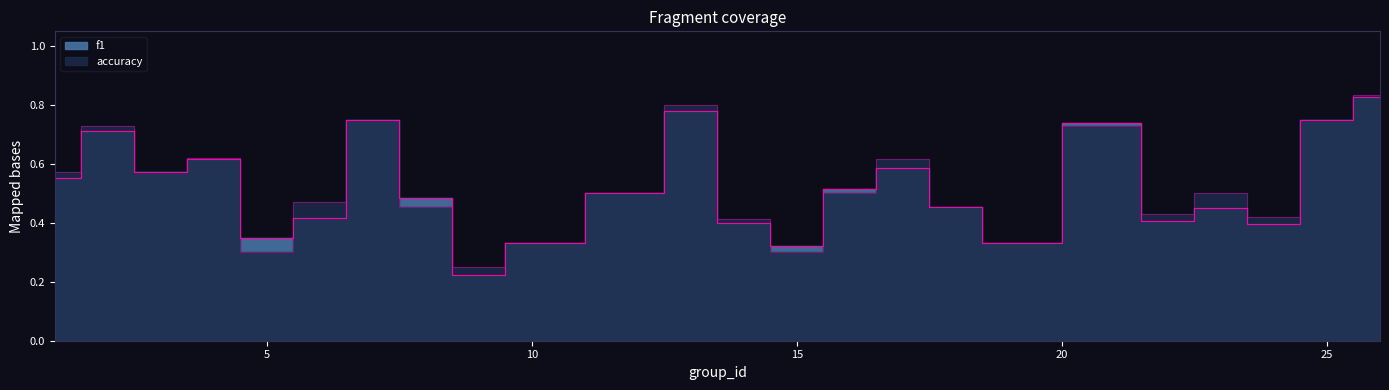

True or false: f1 and accuracy cross at least once.

True